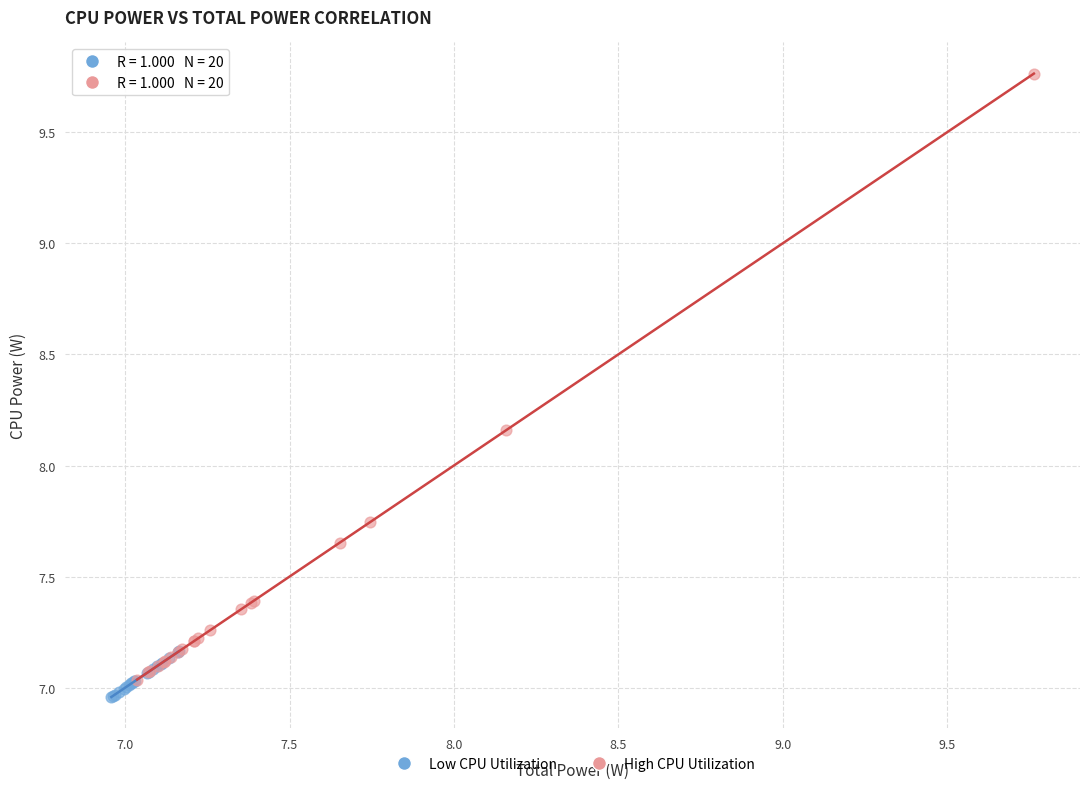

Which series contains the highest Y value?

High CPU Utilization